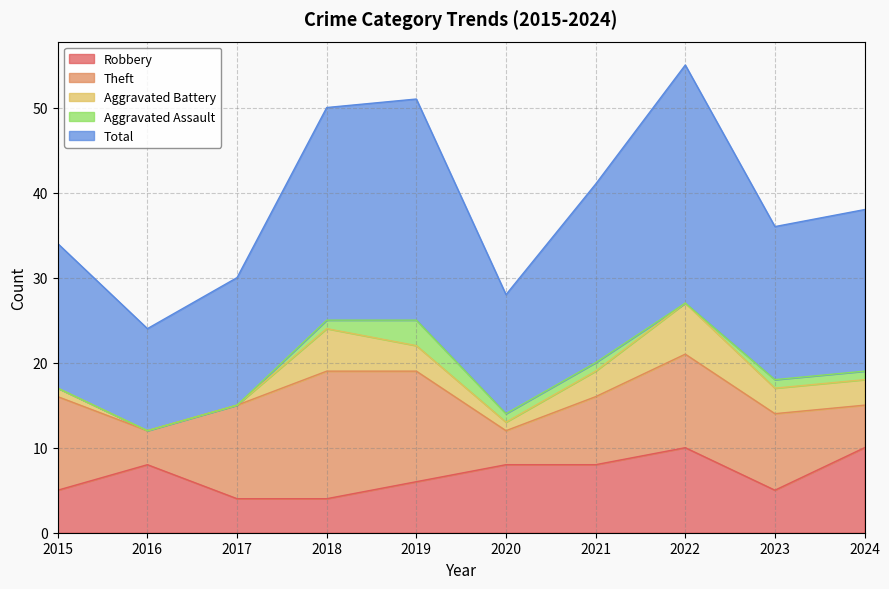

The Aggravated Assault series shows 1 at 2021. True or false?

True